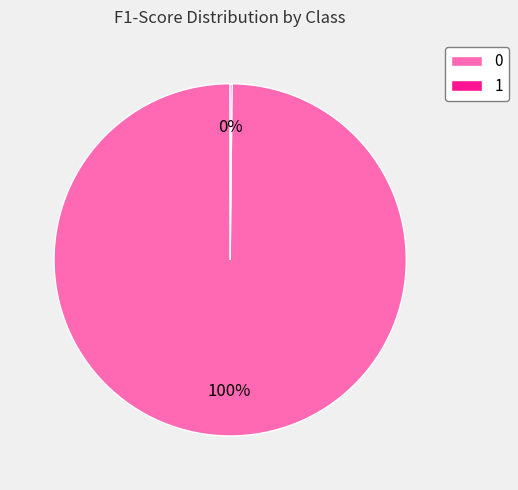

To the nearest percent, what is the average slice percentage?

50%